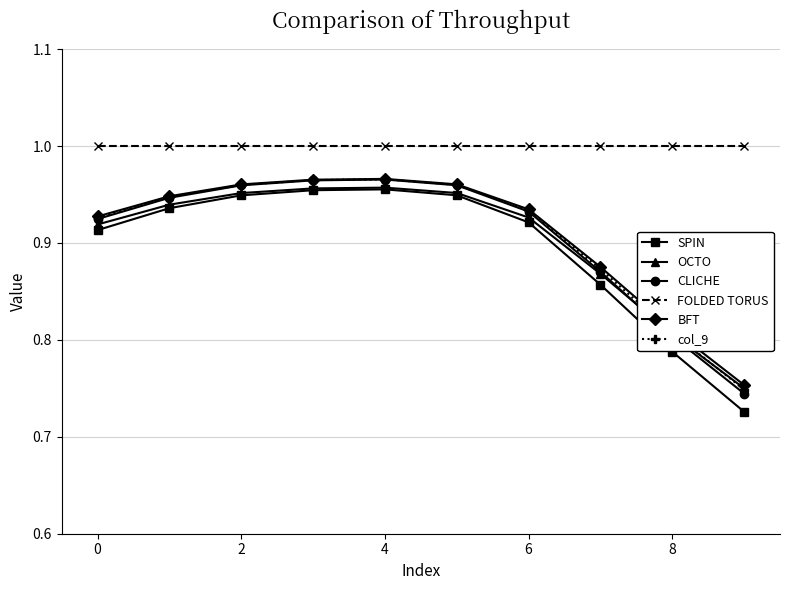

How many categories are shown in the chart?

10